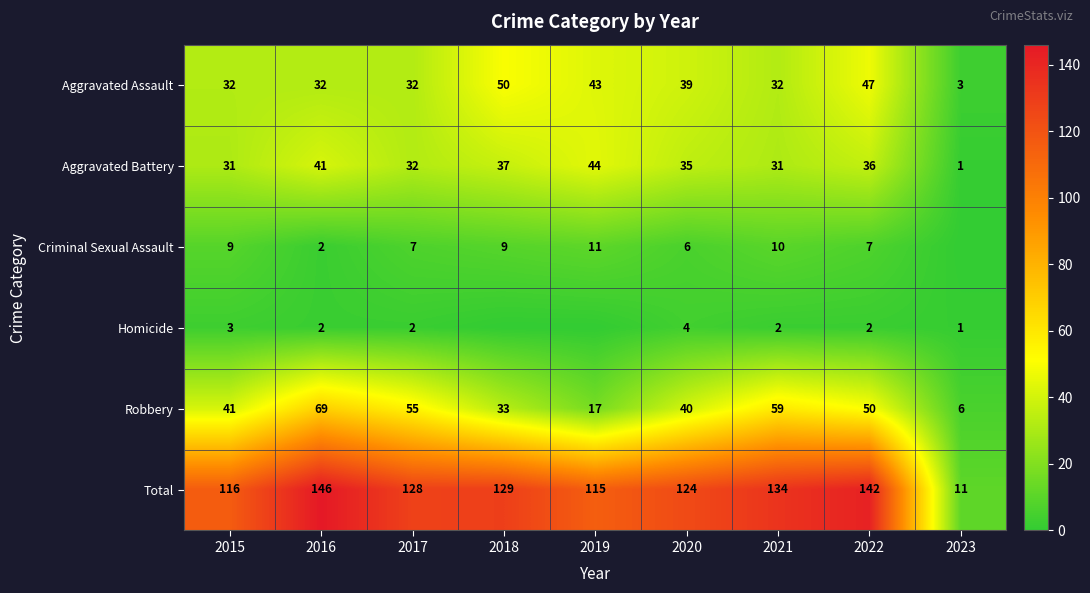

At which label does Robbery reach its minimum?

2023